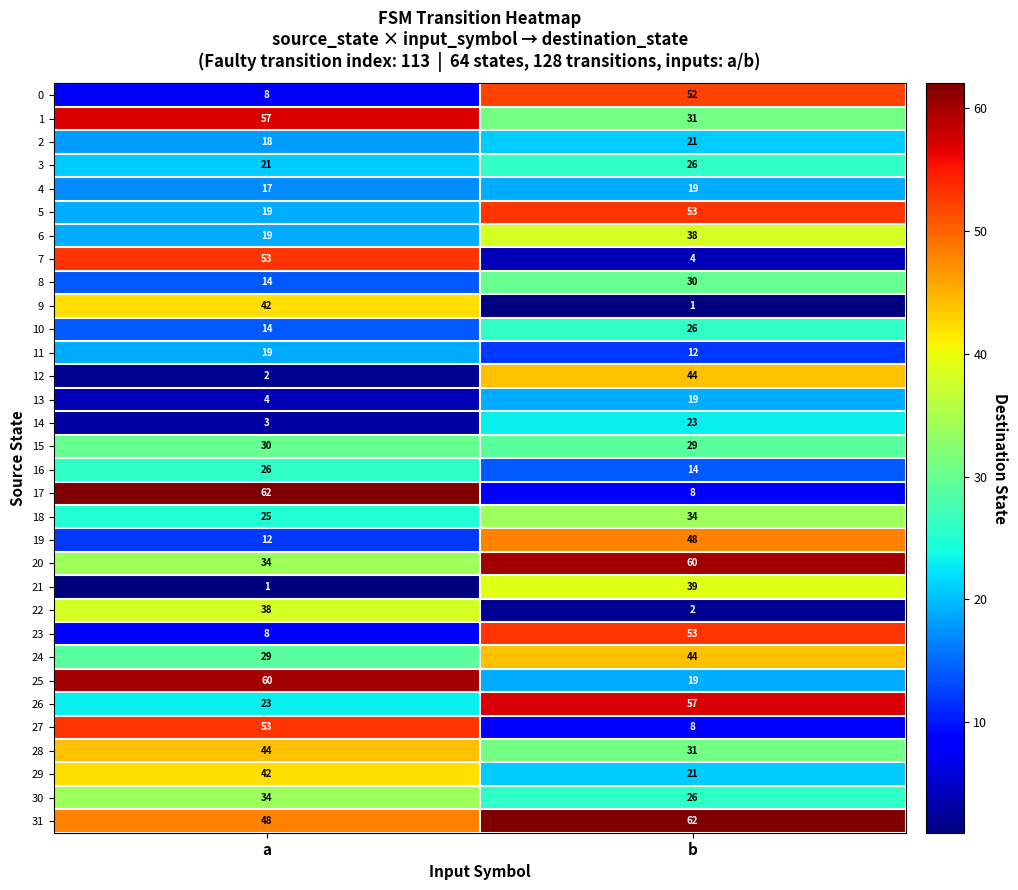

What is the sum of all 3 values?

47